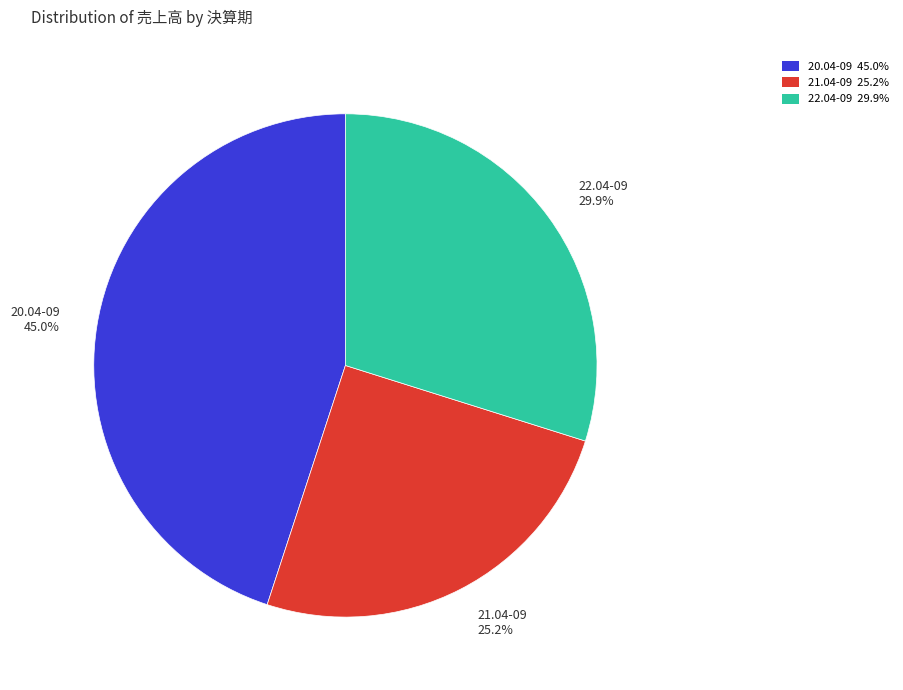

What percentage is the 21.04-09 slice, to the nearest percent?

25%